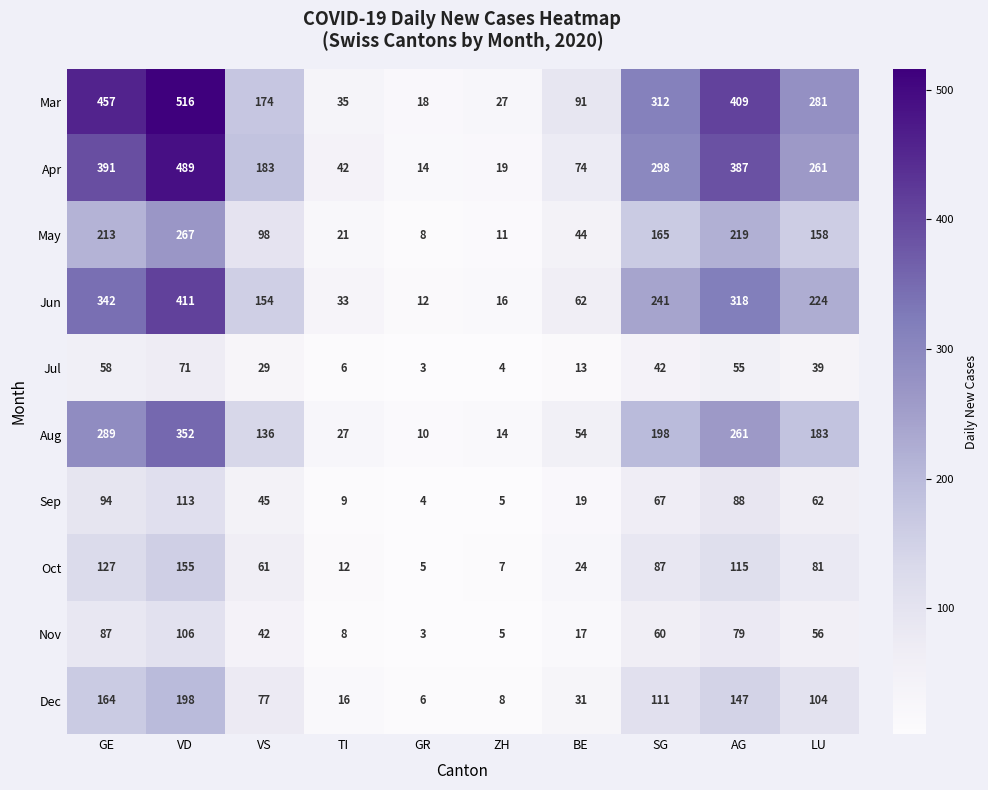

The Dec series shows 152 at LU. True or false?

False